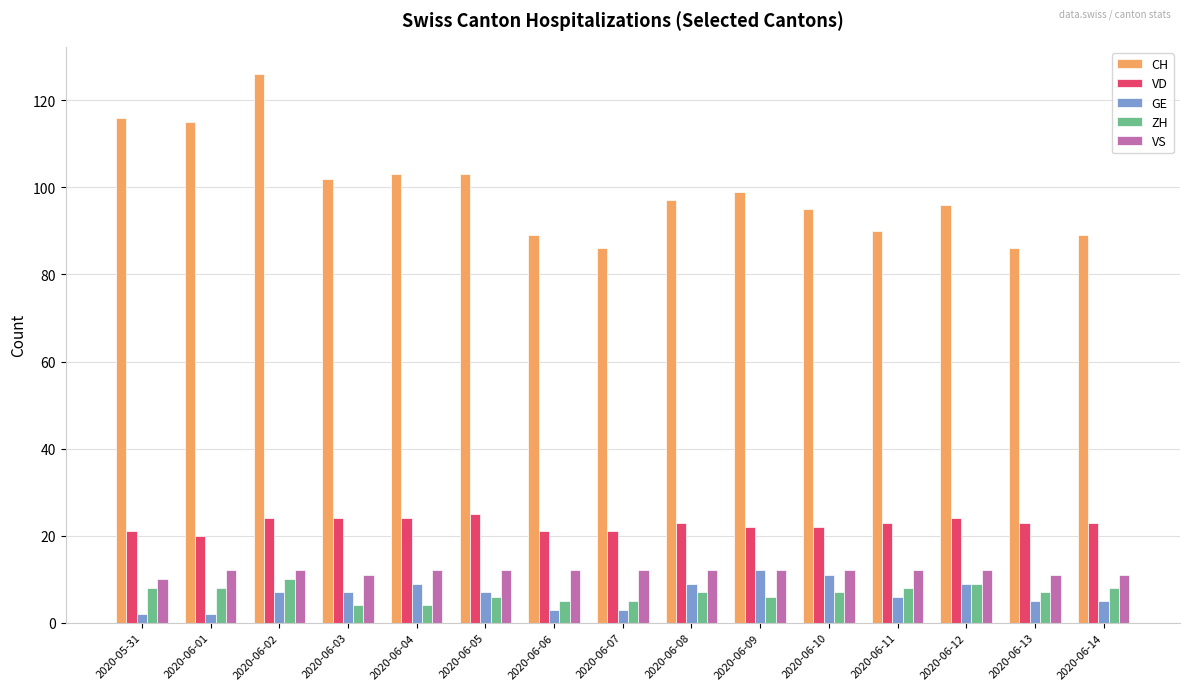

What is the spread (max minus min) of values at 2020-06-08?

90